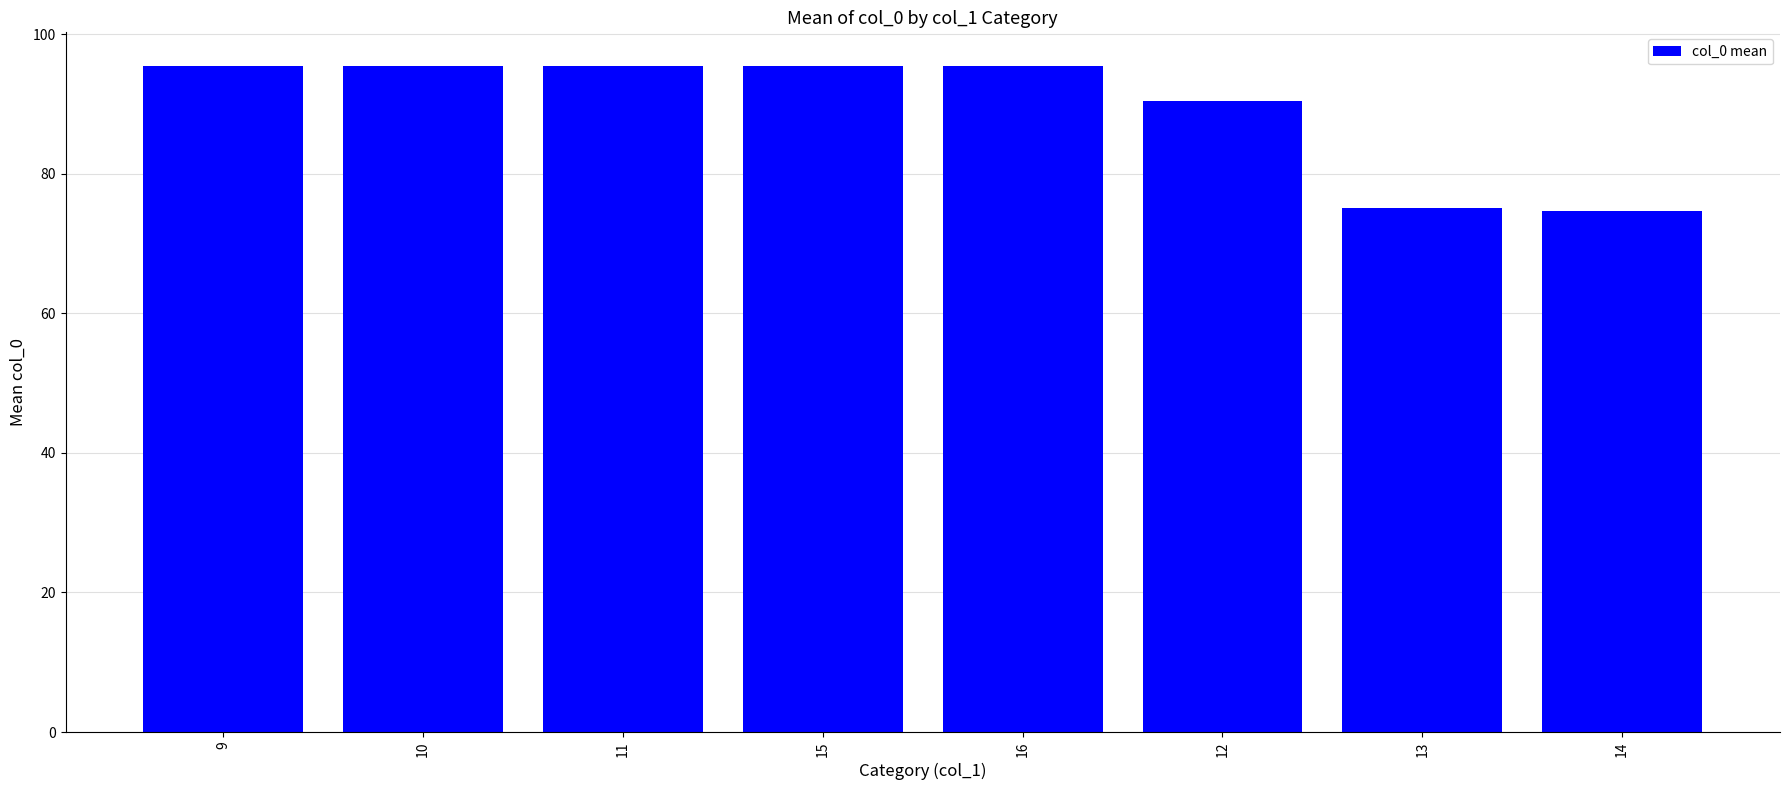

What is the label of the 7th bar from the right?

10